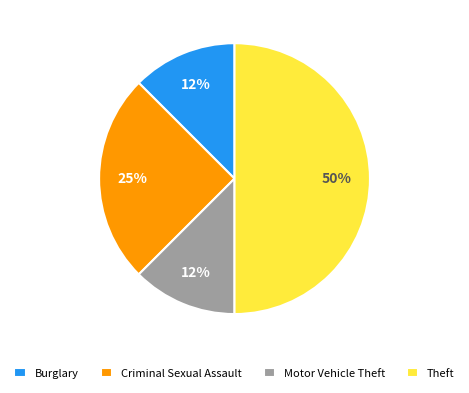

Is it true that Theft is 50% of the pie?

True